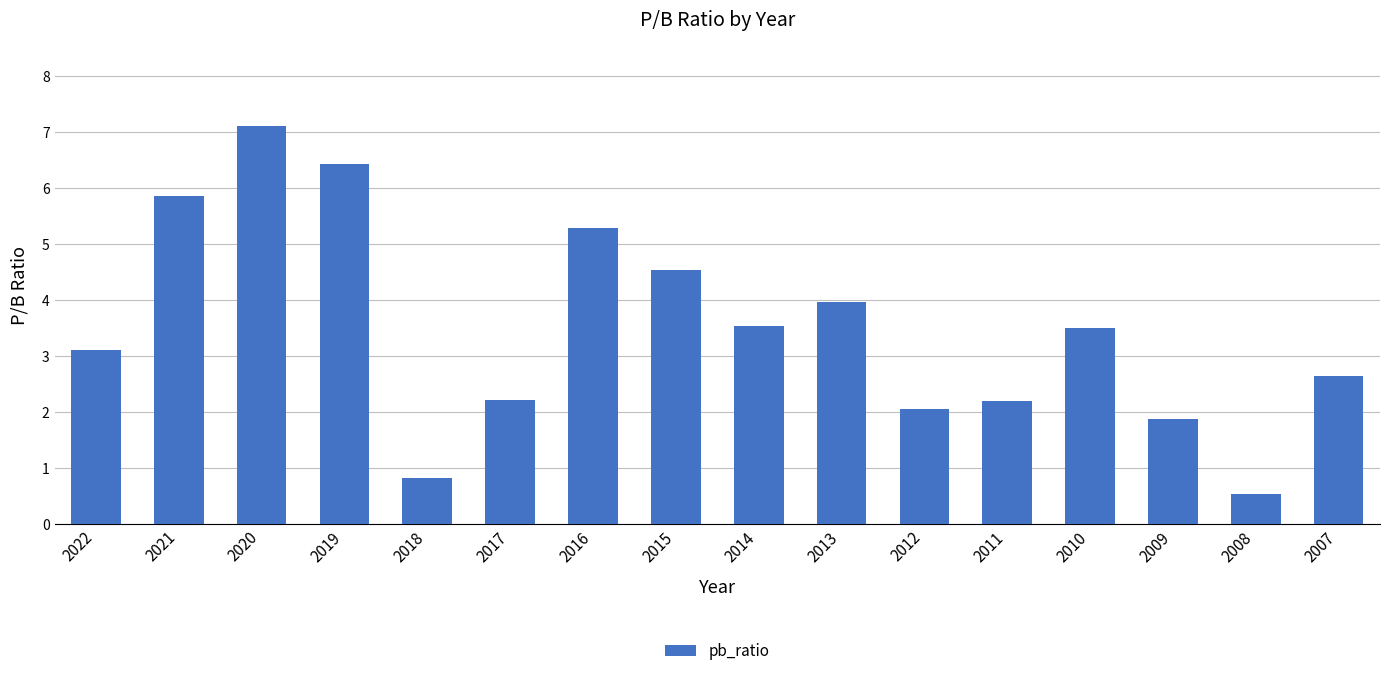

What is the value of the 3rd bar from the left?

7.1